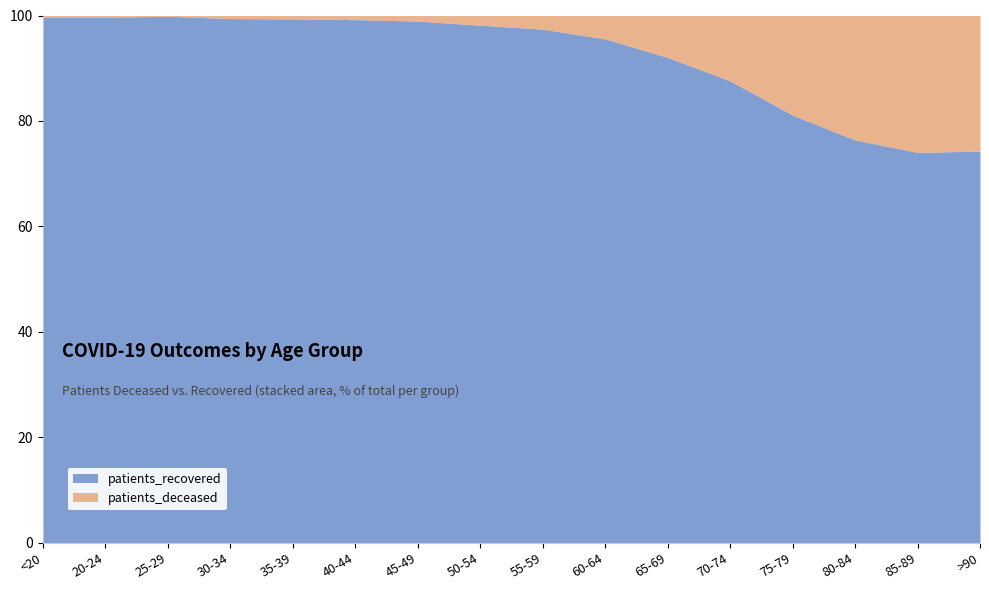

What is the label of the 14th point from the right?

25-29